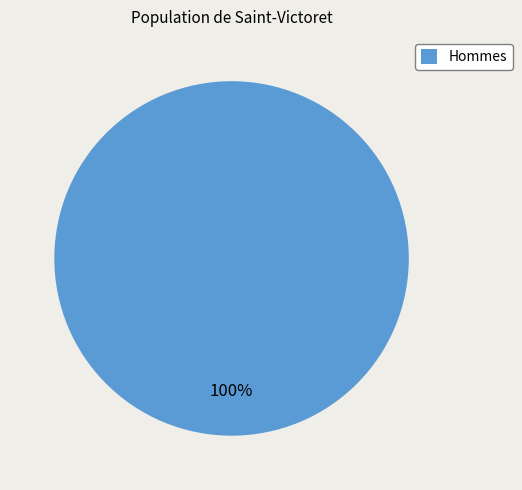

Is it true that Hommes is 100% of the pie?

True